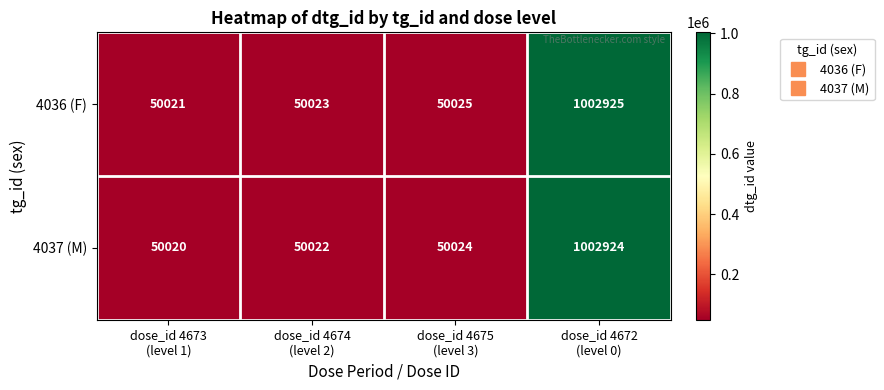

Reading left to right, extract all data points from this chart.

4036 (F): 50021	50023	50025	1002925
4037 (M): 50020	50022	50024	1002924